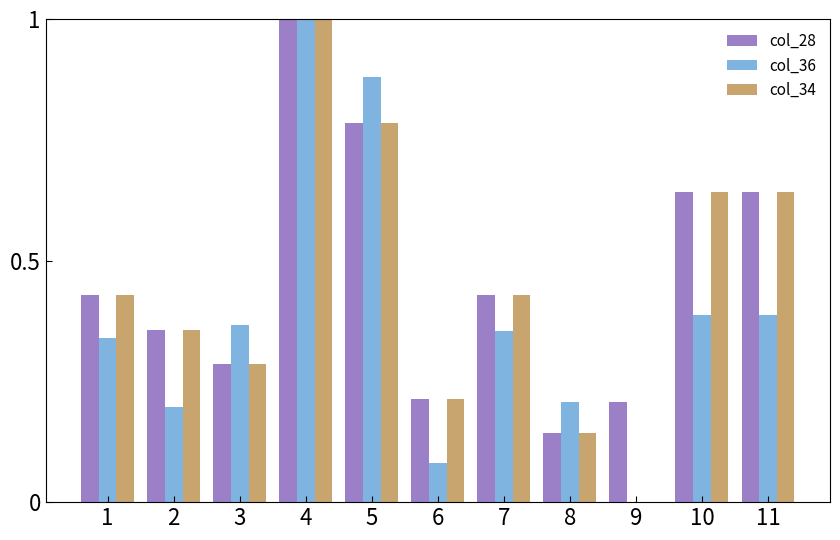

What is the maximum value shown in the chart?

1.0